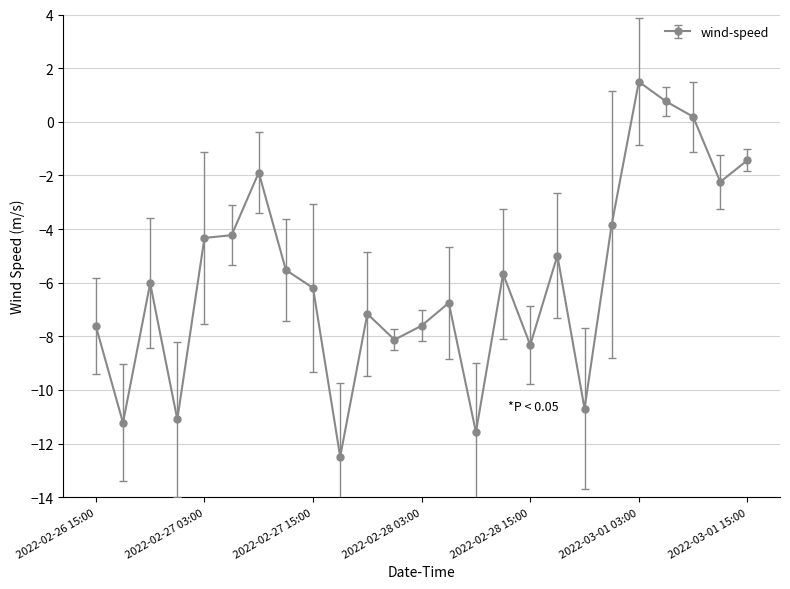

What is the greatest value displayed?

1.5